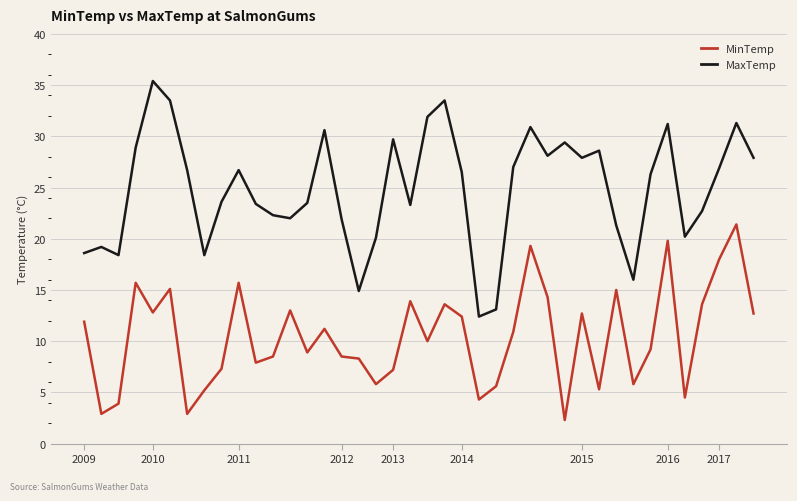

True or false: MaxTemp and MinTemp intersect in this chart.

False